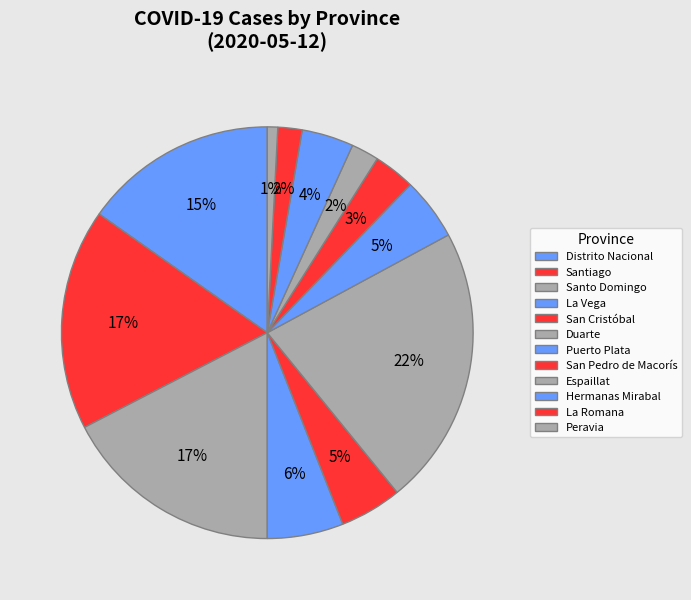

The Puerto Plata slice represents 17% of the pie. True or false?

False